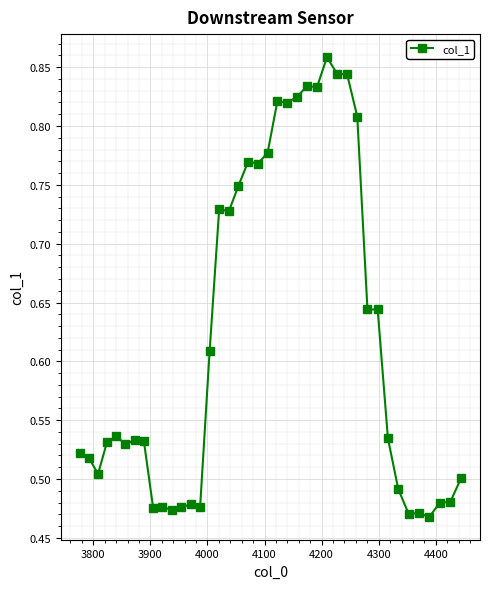

How many values are between 0 and 1?

40